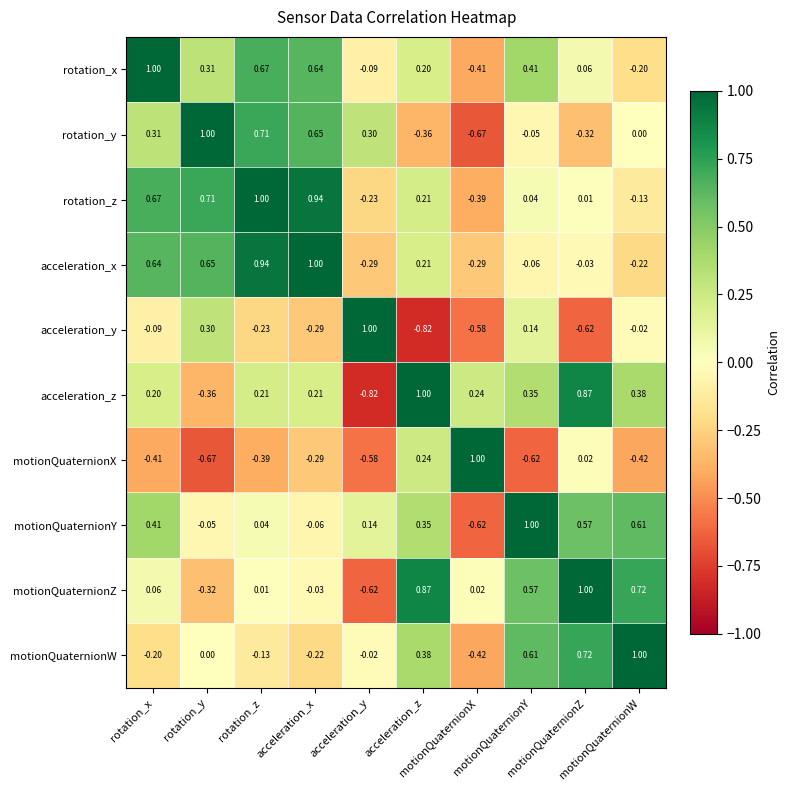

What is the total value across all series at motionQuaternionW?

1.7